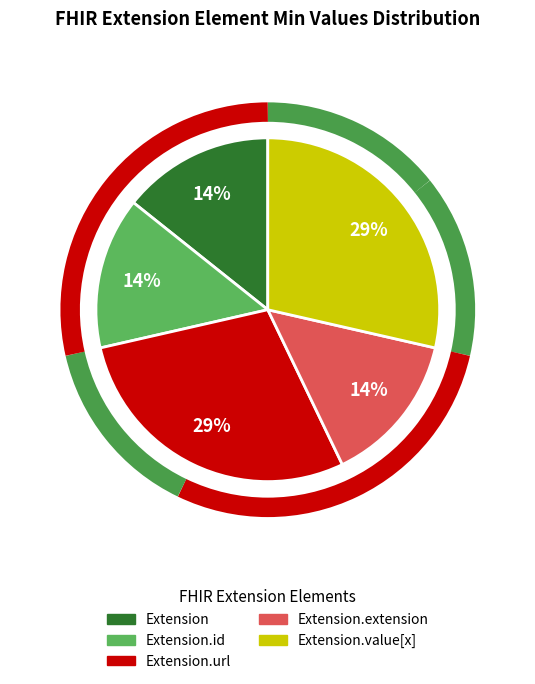

To the nearest percent, what is the average slice percentage?

20%